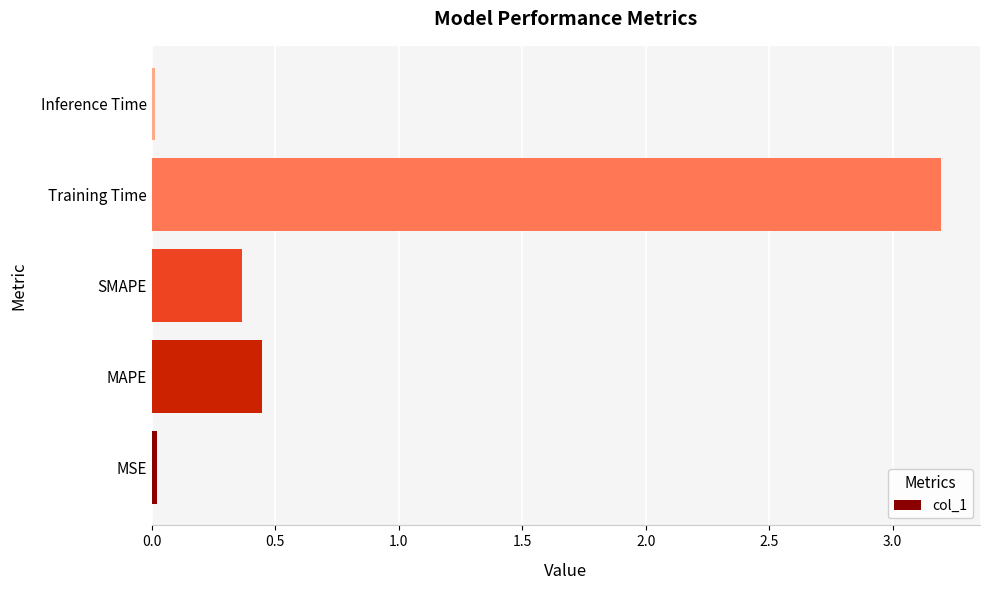

Where is the data nearest to the value 1?

MAPE